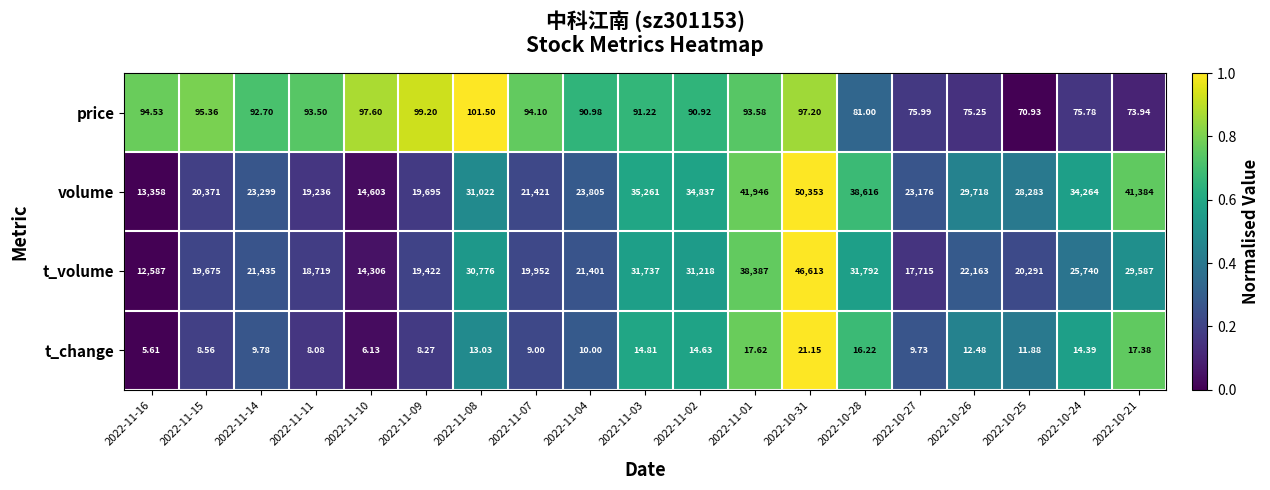

What is the difference between the highest and lowest values at 2022-11-04?

23795.0